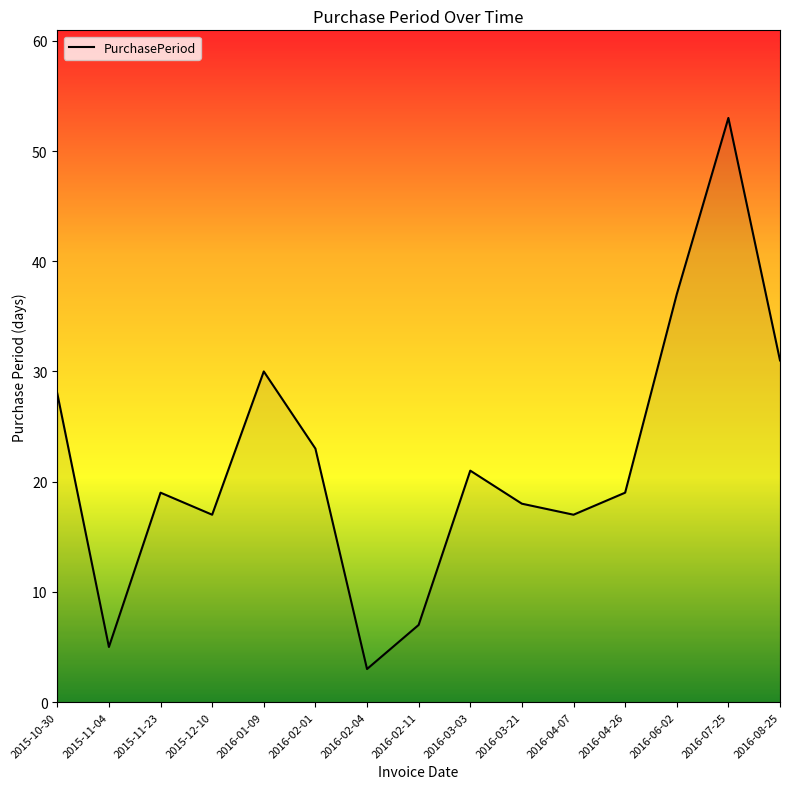

Between 2016-04-26 and 2015-12-10, which is larger?

2016-04-26